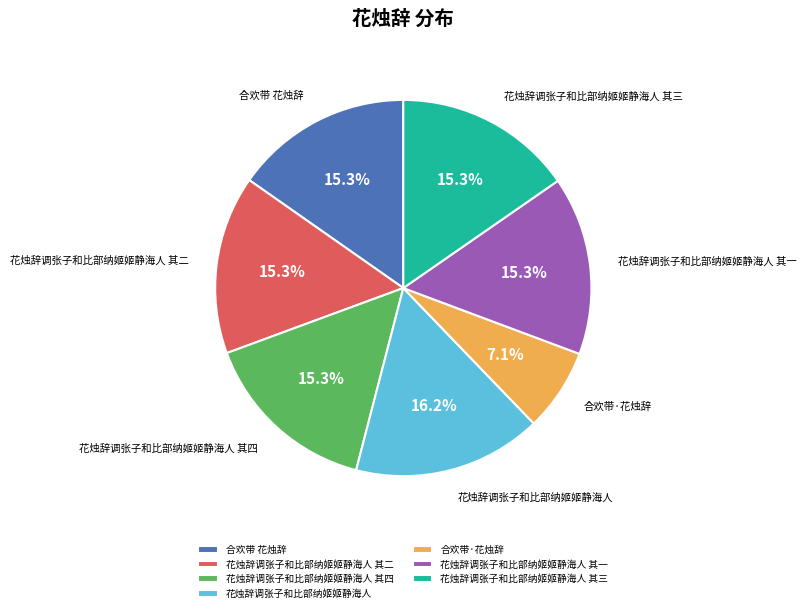

What percentage is the 花烛辞调张子和比部纳姬姬静海人 其一 slice, to the nearest percent?

15%